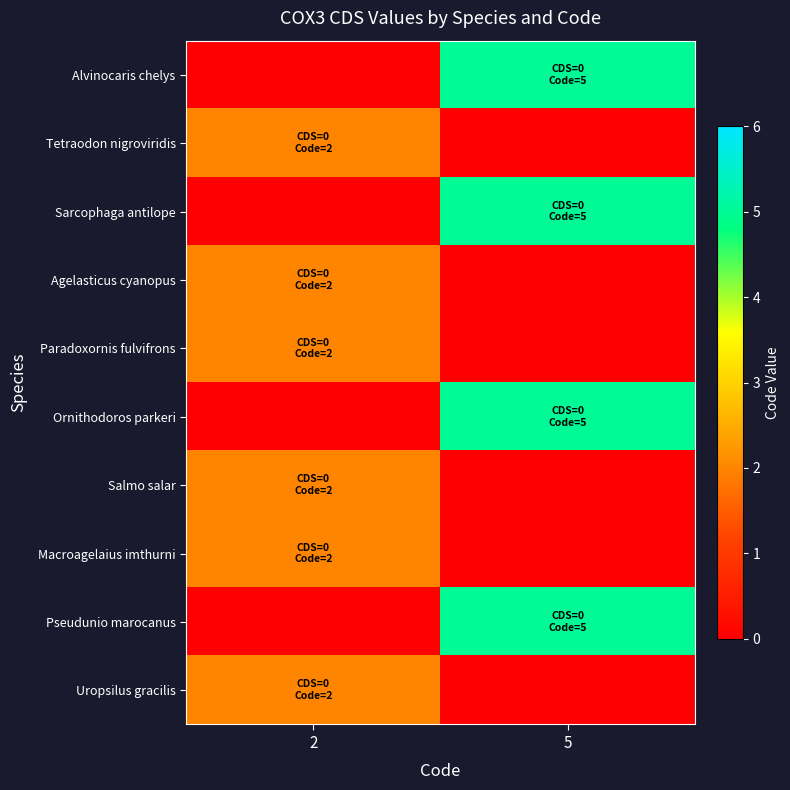

Count the number of data series in this chart.

10